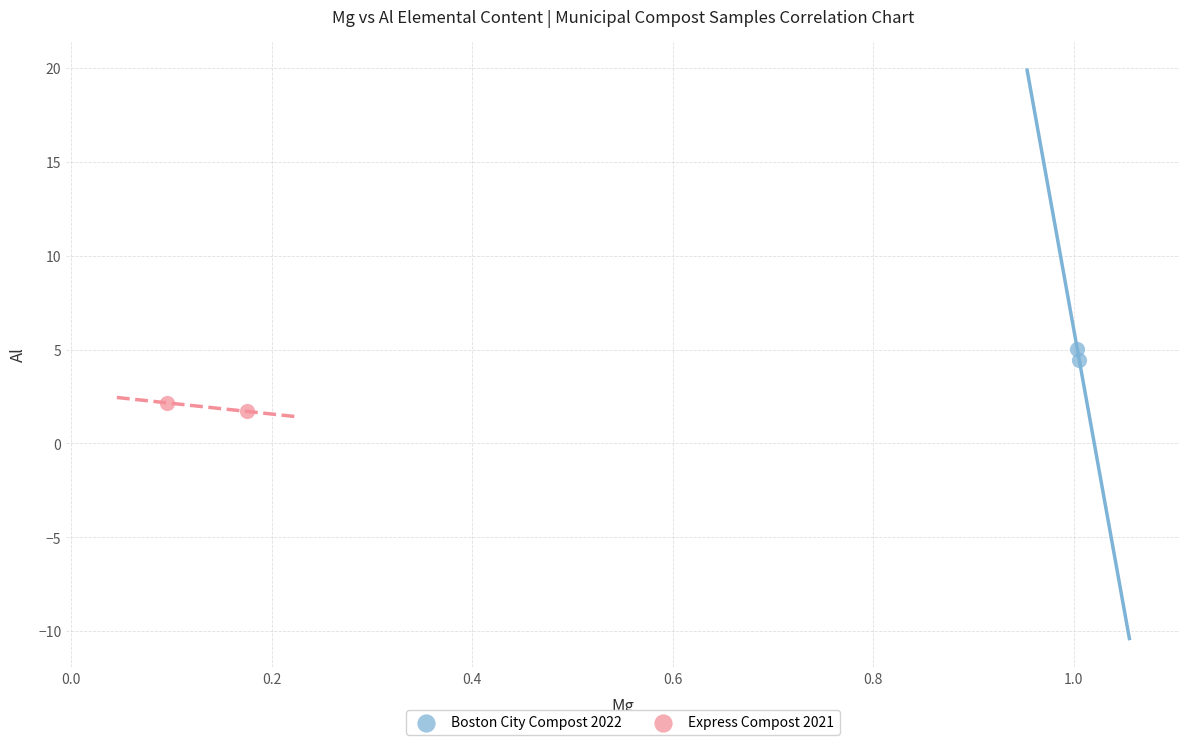

What are all the series names shown in the legend?

Boston City Compost 2022, Express Compost 2021